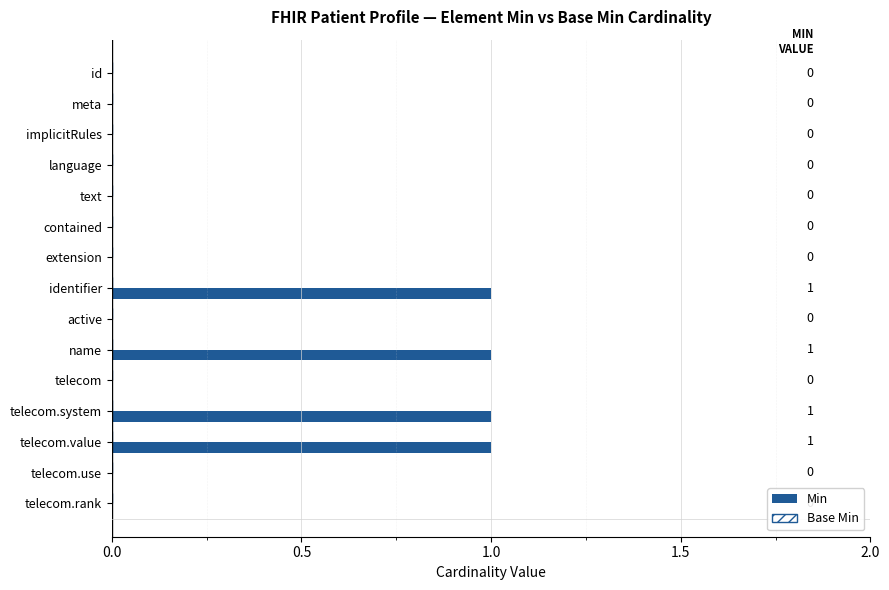

Between identifier and language, which is larger?

identifier